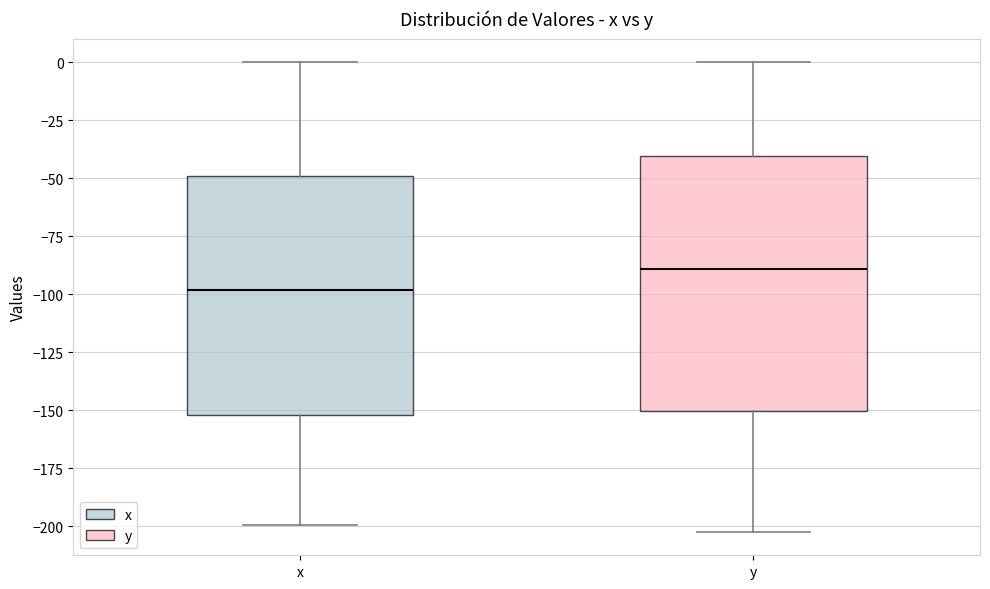

Where is the upper edge of the box for x on the y-axis? The values are not printed on the chart, so give them approximately, as read against the axis.

-50